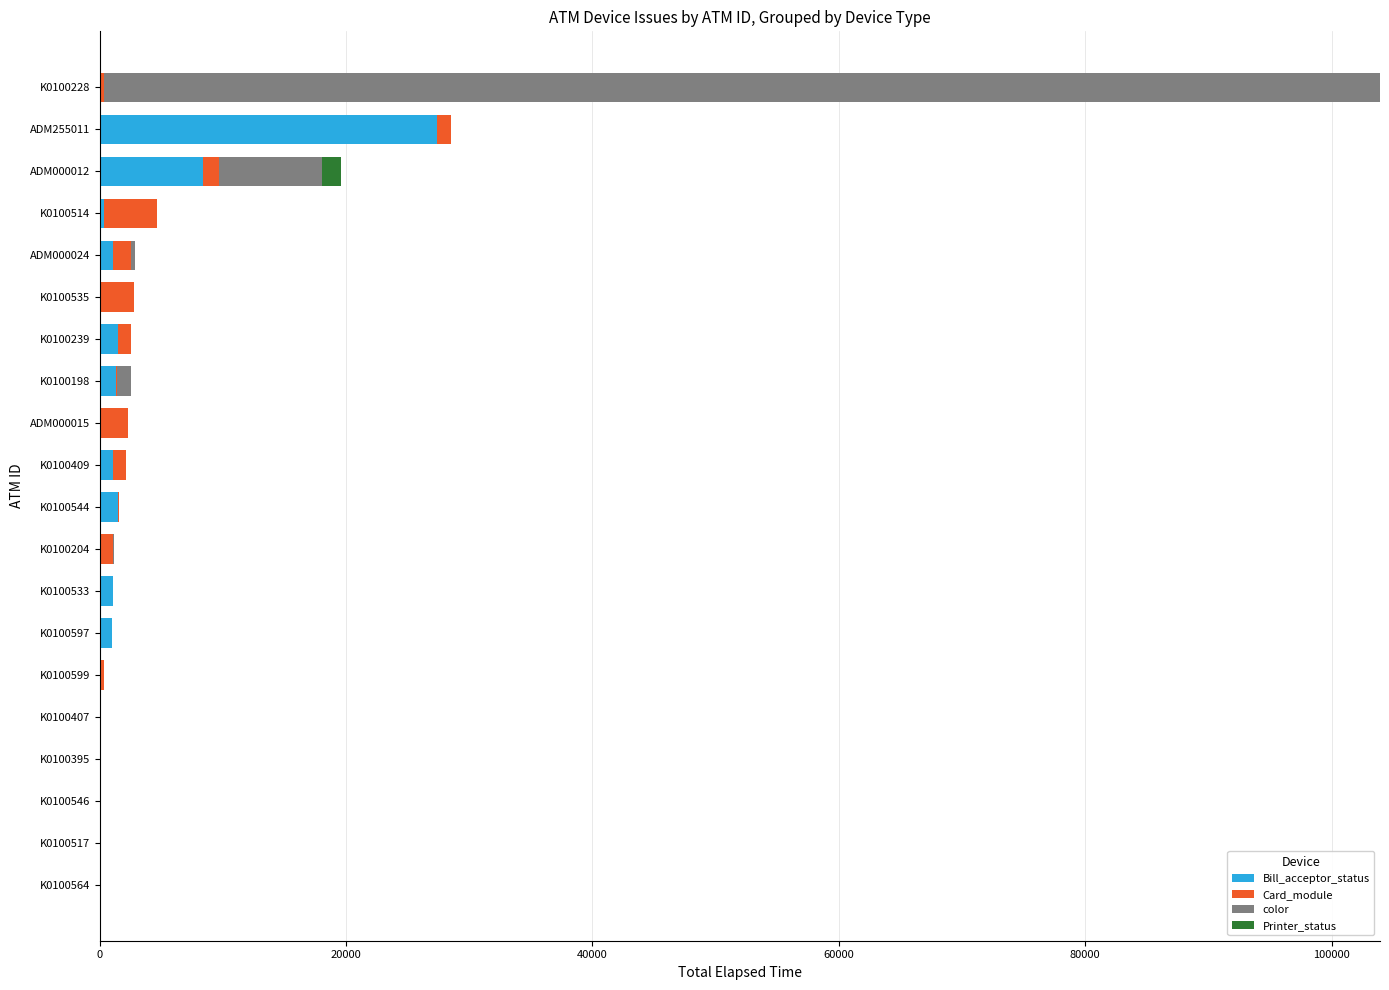

At which category is the sum across all series the highest?

K0100228